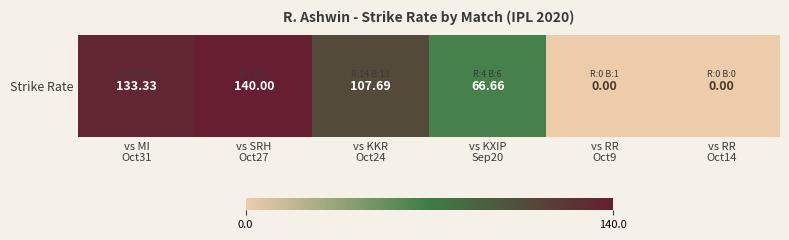

What is the ratio of the value at vs KXIP
Sep20 to the value at vs SRH
Oct27?

0.5